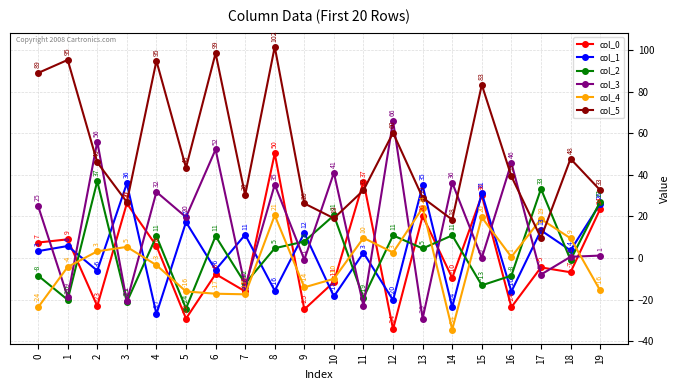

What is the sum of the col_4 values at 17 and 16?

19.3